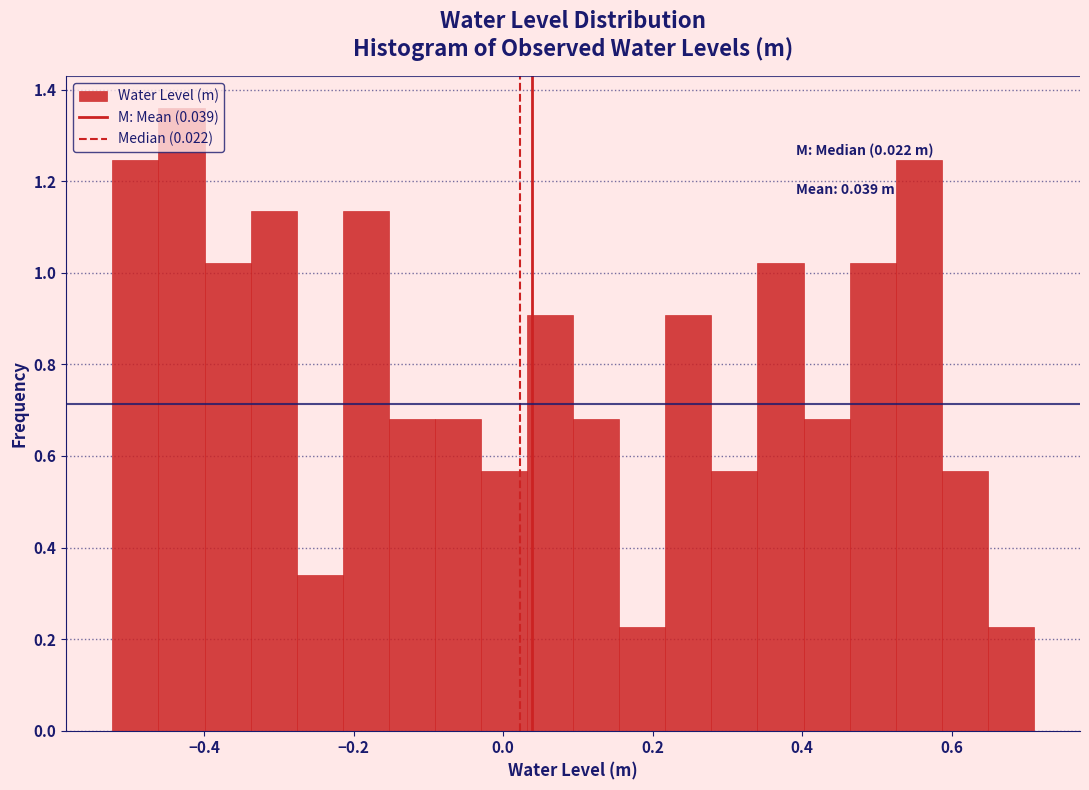

Around what value on the x-axis is the tallest bar? Give the approximate position of its centre, as read against the axis.

-0.44